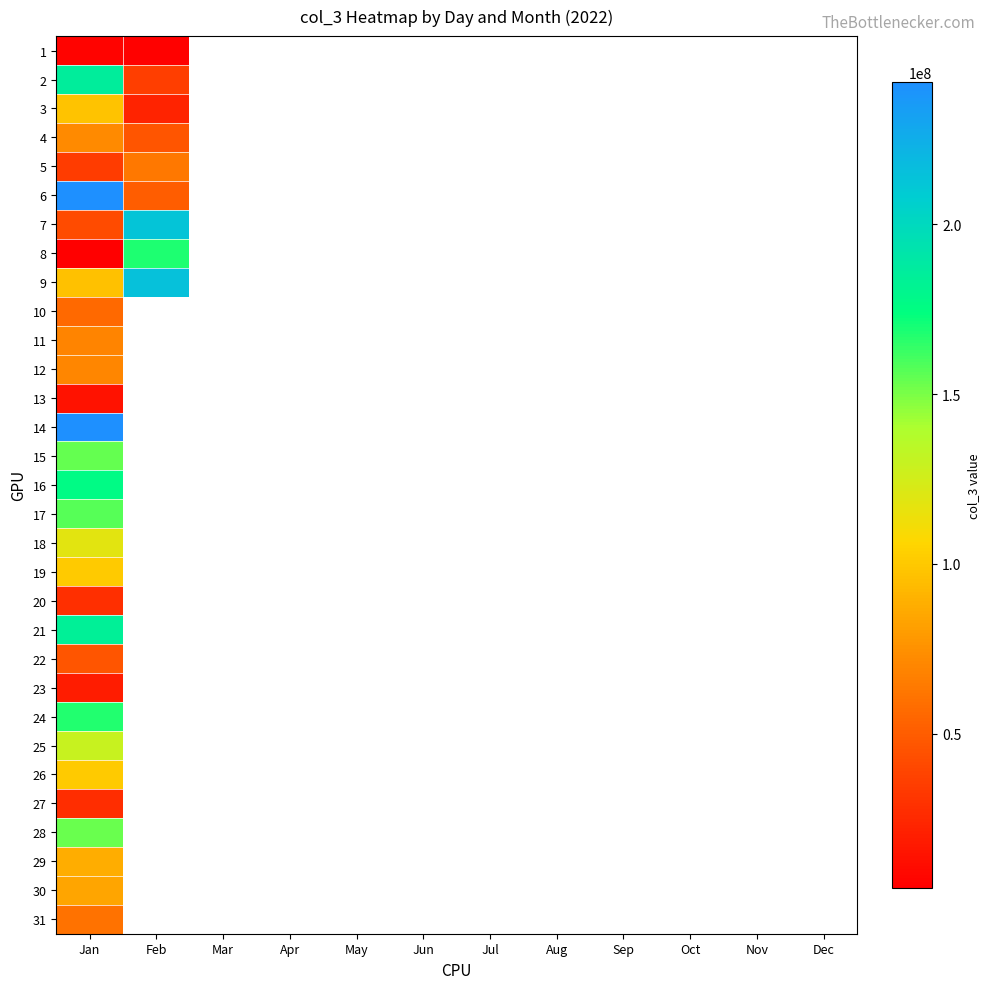

What is the difference between the highest and lowest values at Feb?

208234640.0